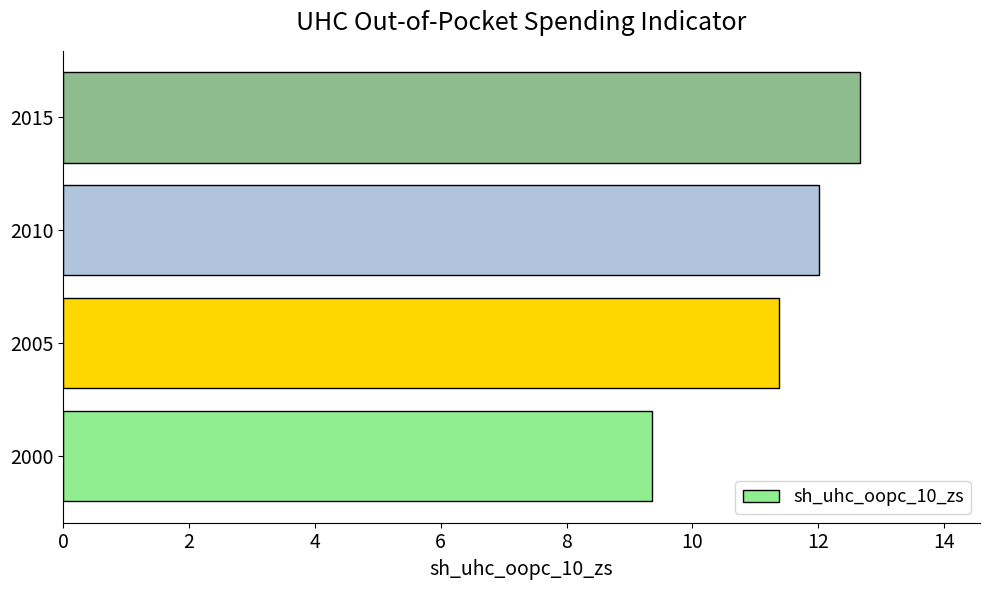

Read the value at 2015.

12.7